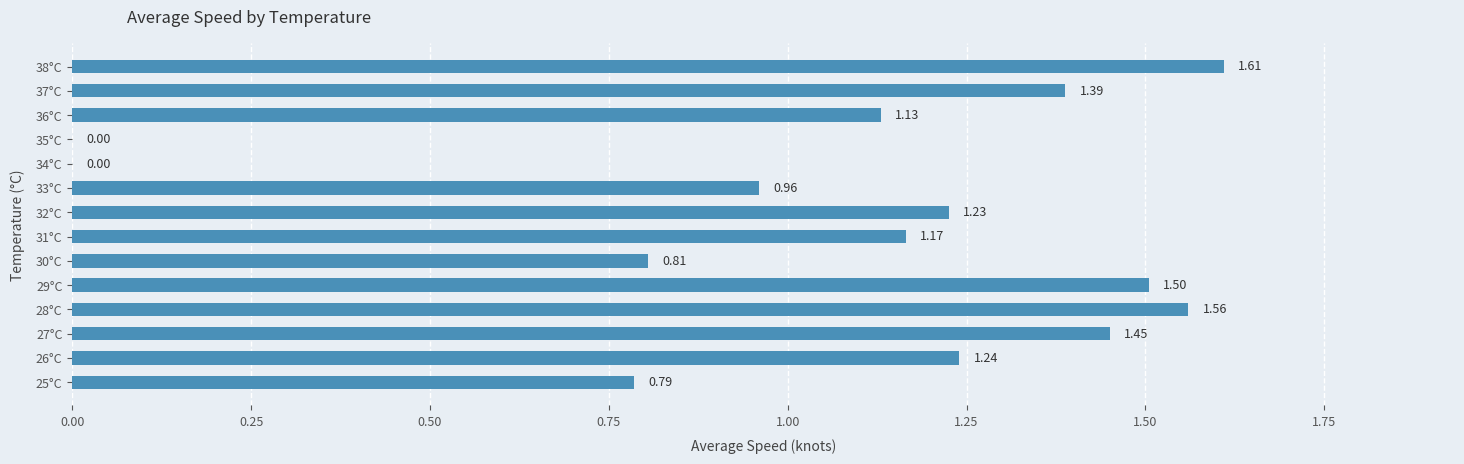

What is the change in value from 33°C to 34°C?

-1.0